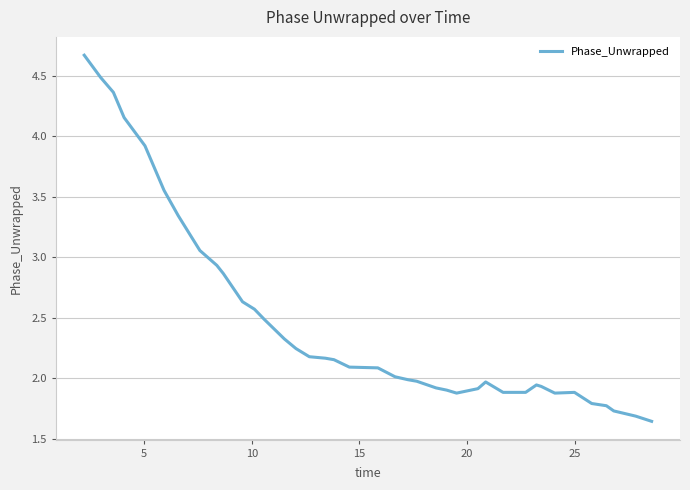

What is the difference between the maximum and minimum values?

3.0